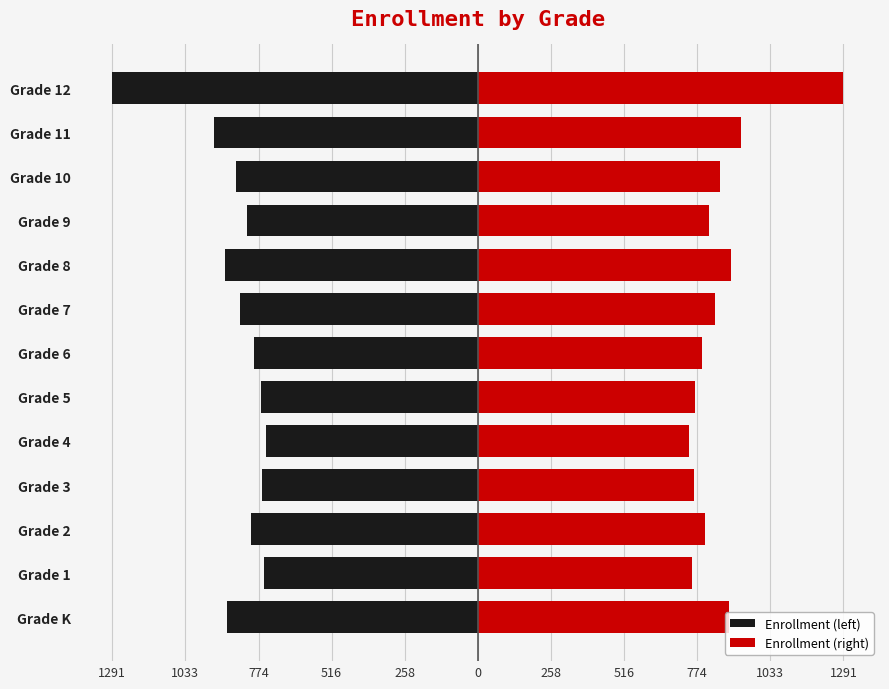

Which series has the largest total across all categories?

Enrollment (right)